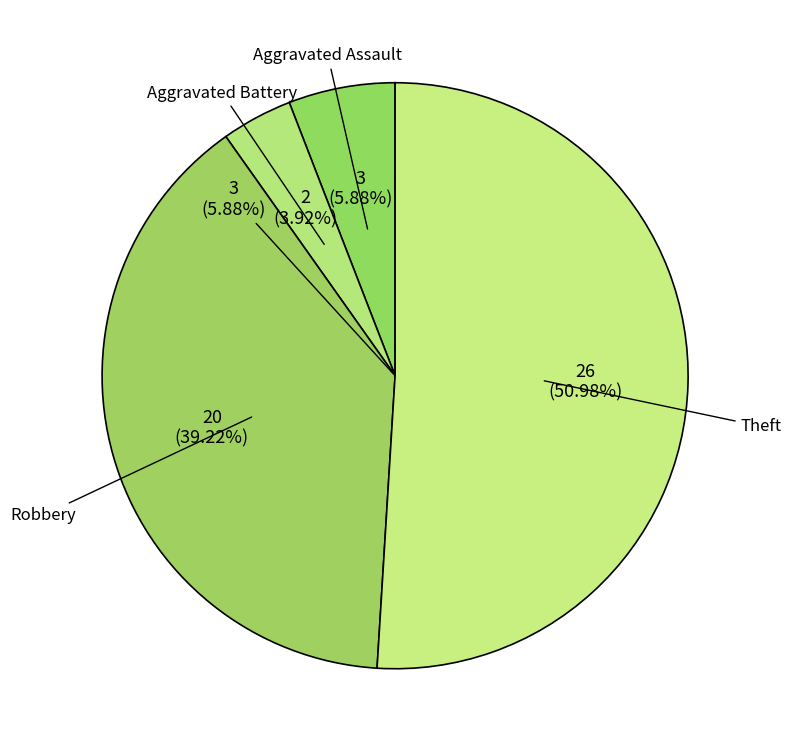

How many segments does this pie chart have?

4